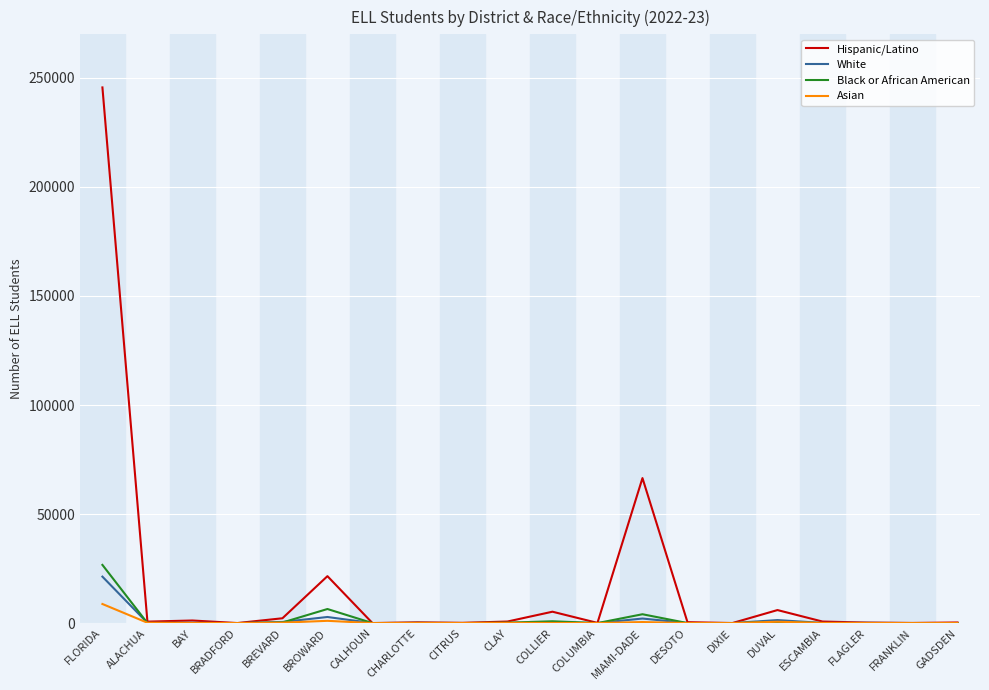

What is the average value of the Black or African American series?

1952